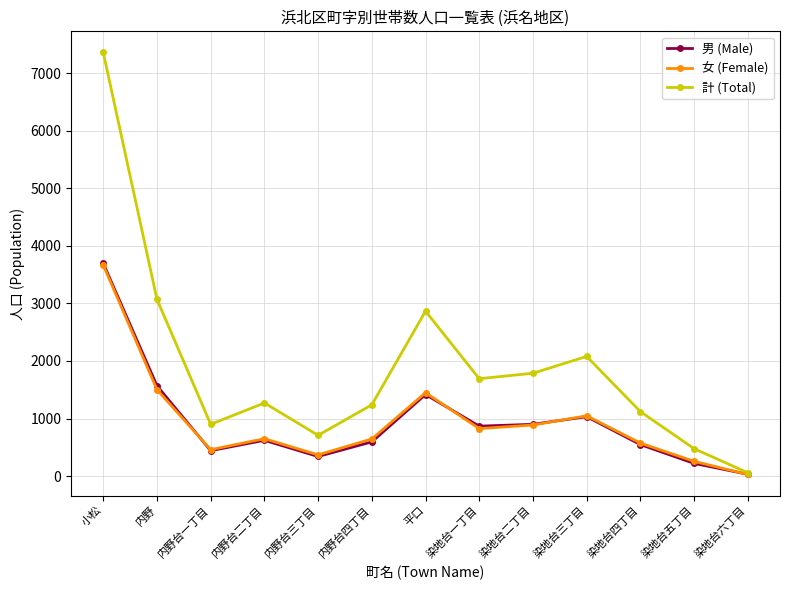

At which label does 女 (Female) first exceed 649?

小松